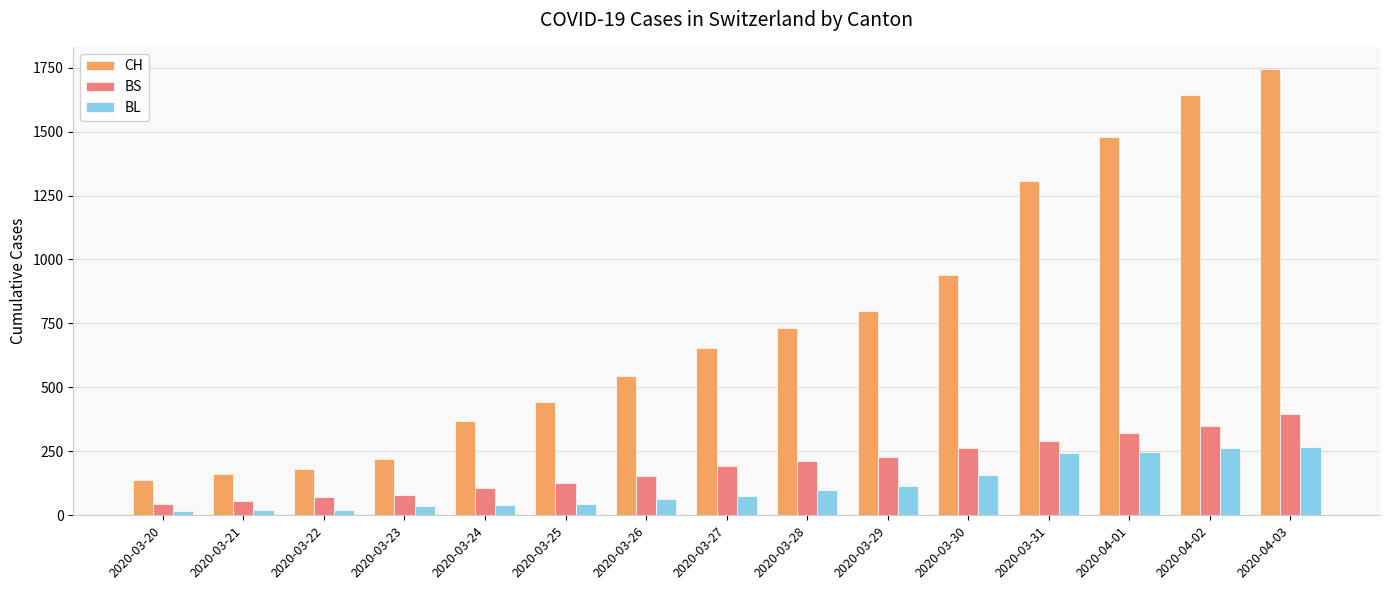

At which category is the sum across all series the highest?

2020-04-03